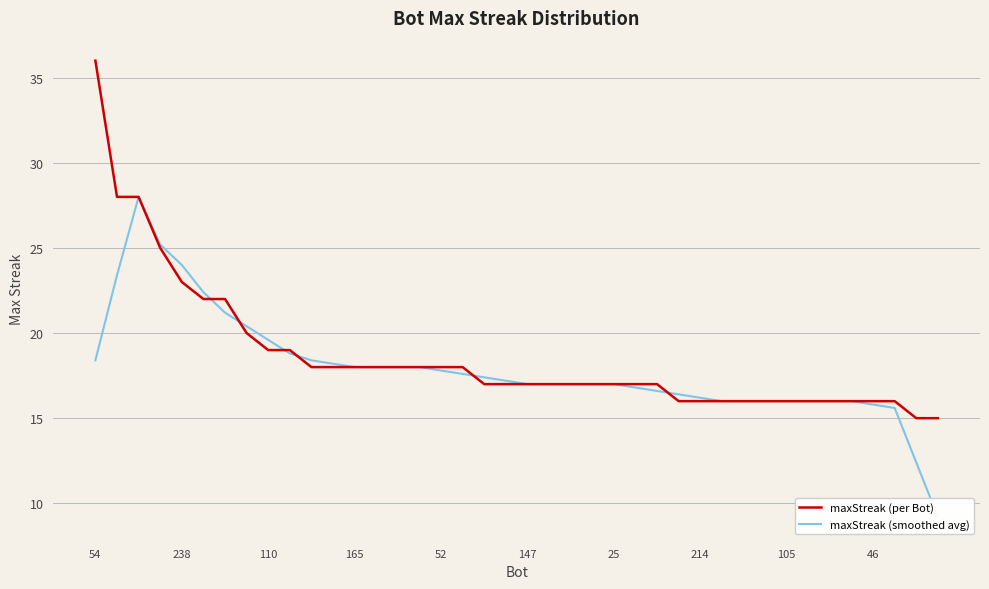

What is the lowest value of the maxStreak (per Bot) series?

15